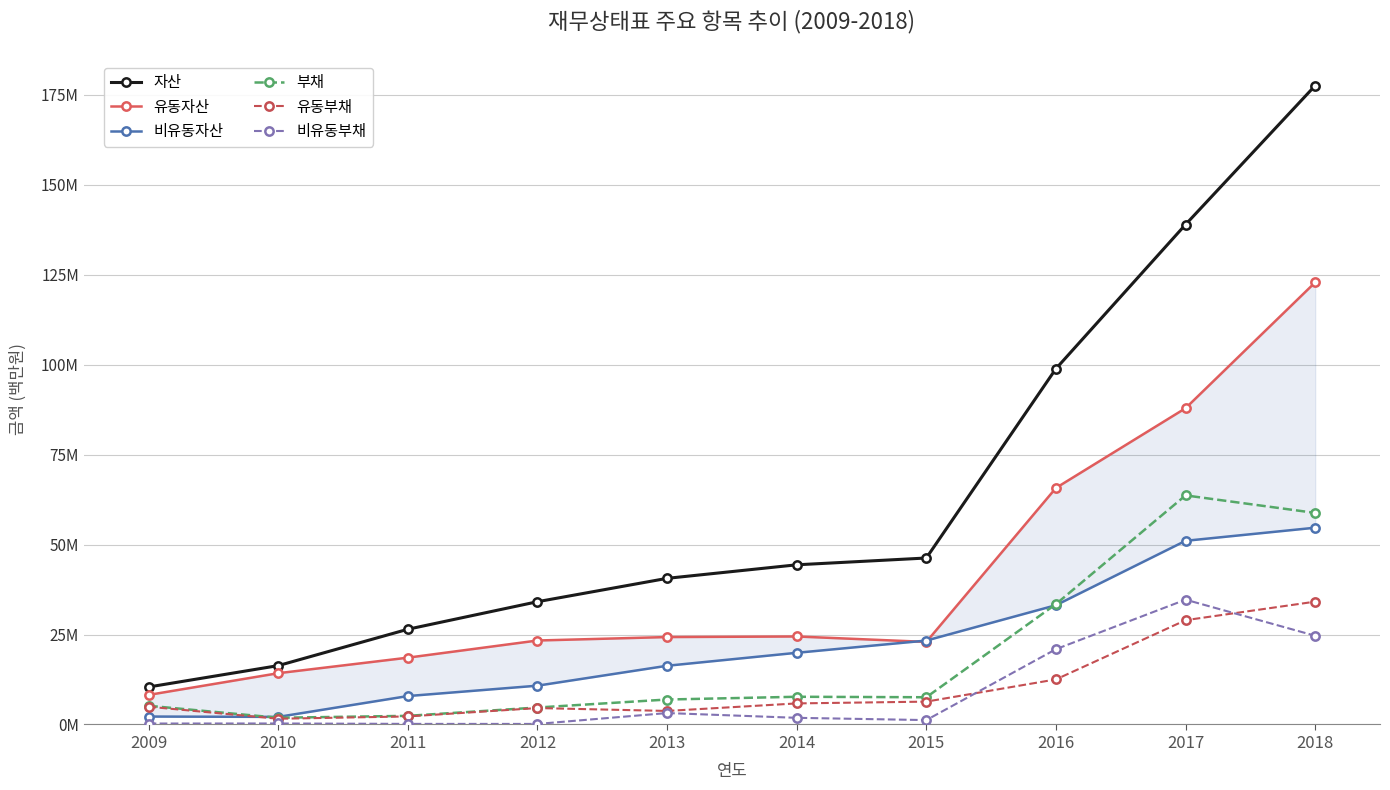

Reading right to left, what are all the values shown in this chart?

자산: 177.6	139.0	98.9	46.3	44.4	40.6	34.1	26.5	16.4	10.4
유동자산: 122.9	87.9	65.7	22.9	24.5	24.3	23.3	18.6	14.3	8.2
비유동자산: 54.7	51.0	33.1	23.3	19.9	16.3	10.8	7.9	2.1	2.2
부채: 58.8	63.7	33.5	7.6	7.7	6.9	4.7	2.4	1.9	5.2
유동부채: 34.1	29.0	12.5	6.3	5.9	3.8	4.6	2.2	1.6	4.9
비유동부채: 24.7	34.7	20.9	1.2	1.8	3.2	0.1	0.2	0.3	0.3